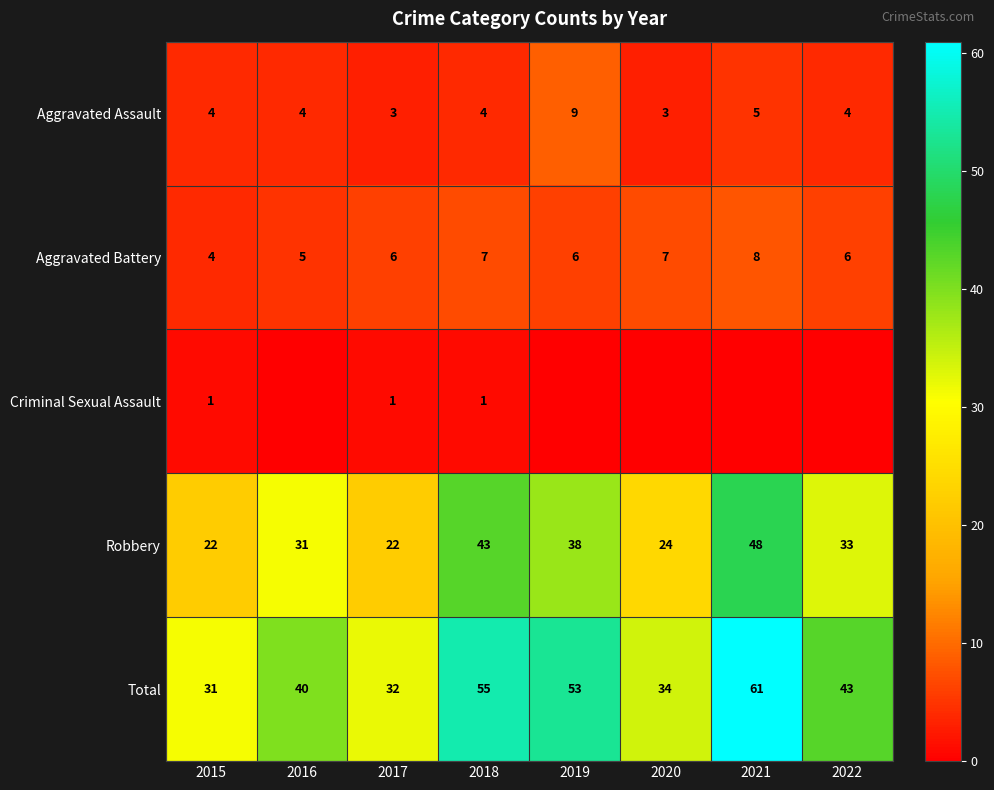

Which category has the lowest value across all series?

2016